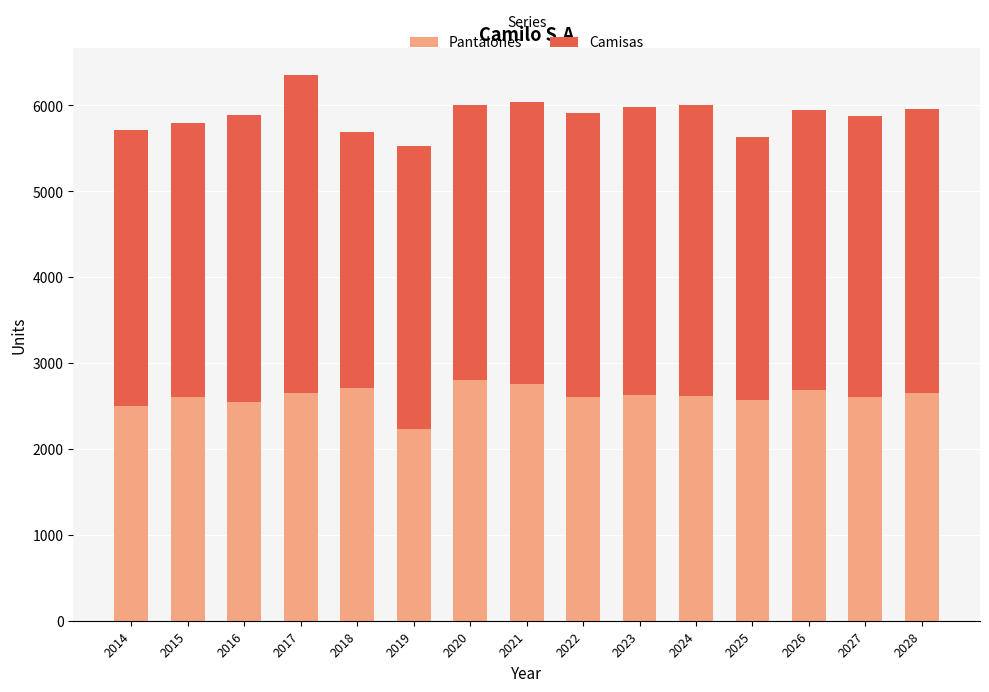

At which category is the sum across all series the highest?

2017